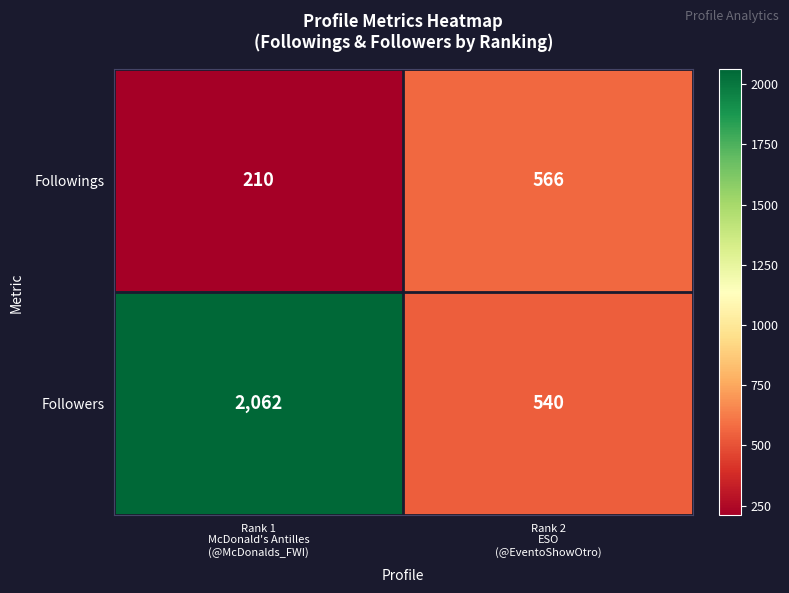

How many series are shown in this chart?

2